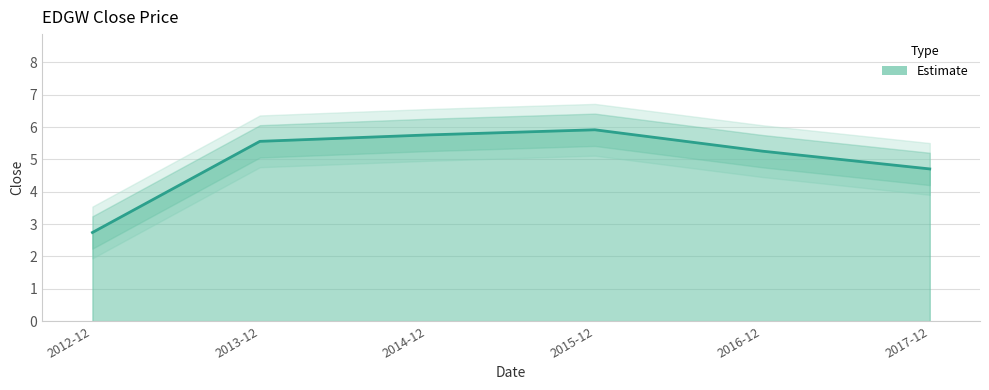

What is the value of the 1st point from the left?

2.7